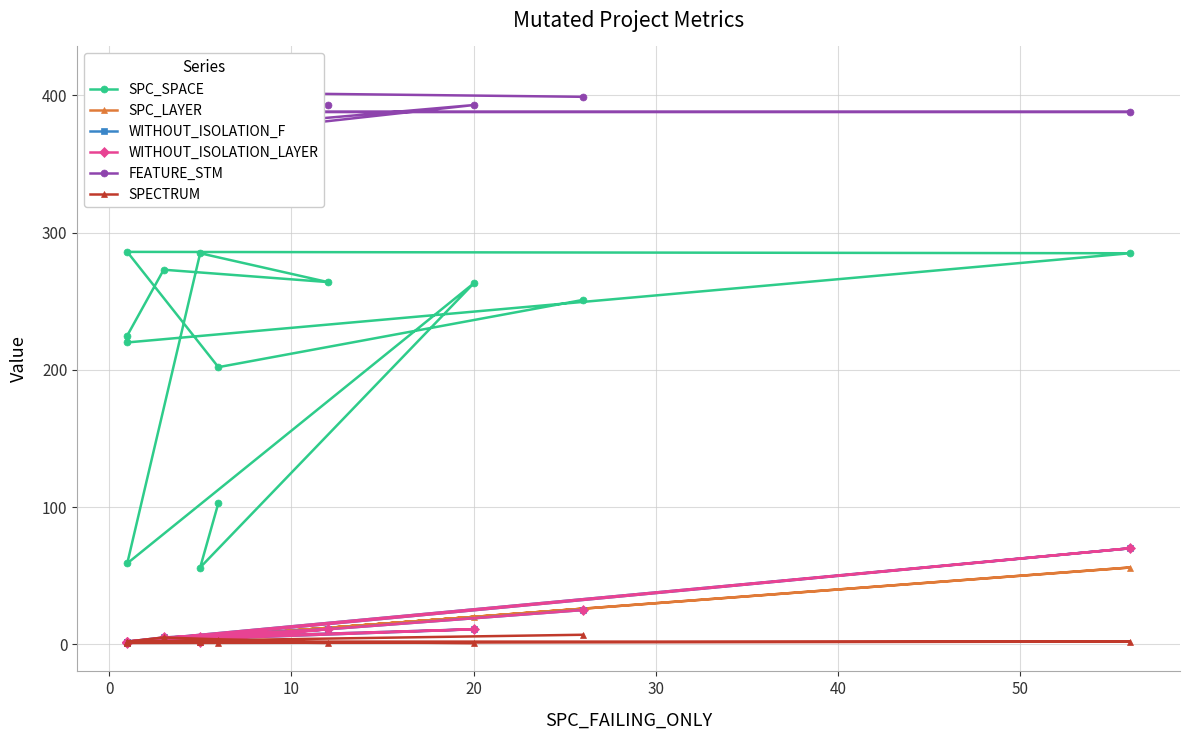

What is the minimum value shown in the chart?

1